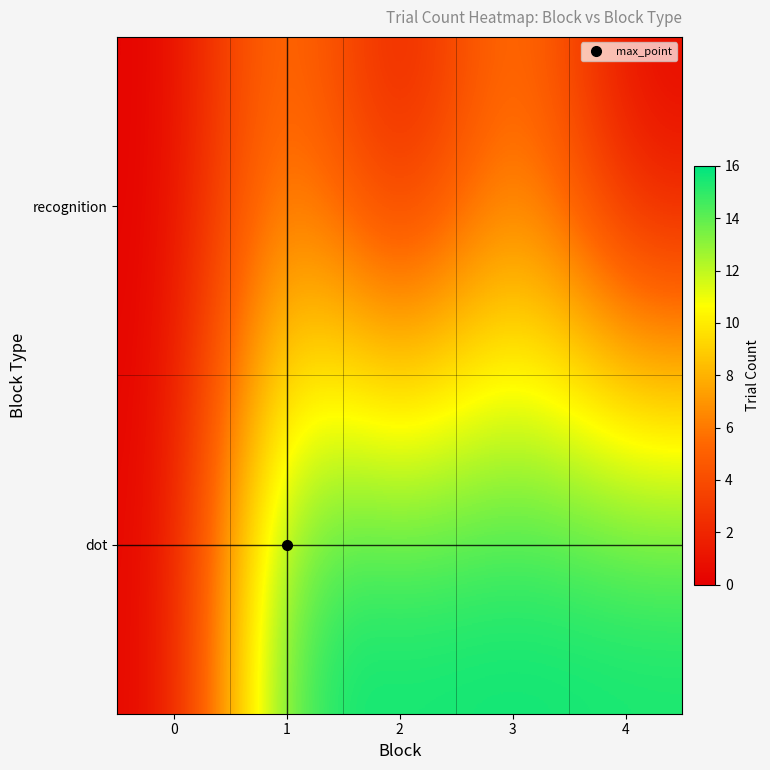

Reading left to right, what are all the values shown in this chart?

dot: 0=0	1=16	2=16	3=16	4=16
recognition: 0=0	1=7	2=0	3=7	4=0